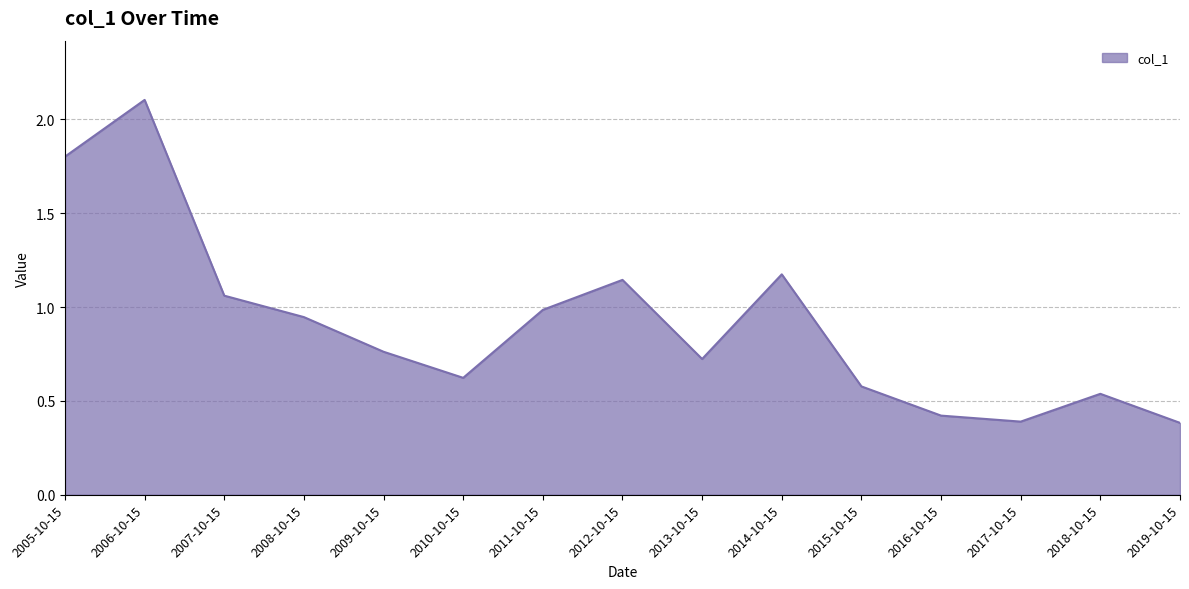

What is the minimum value shown in the chart?

0.4